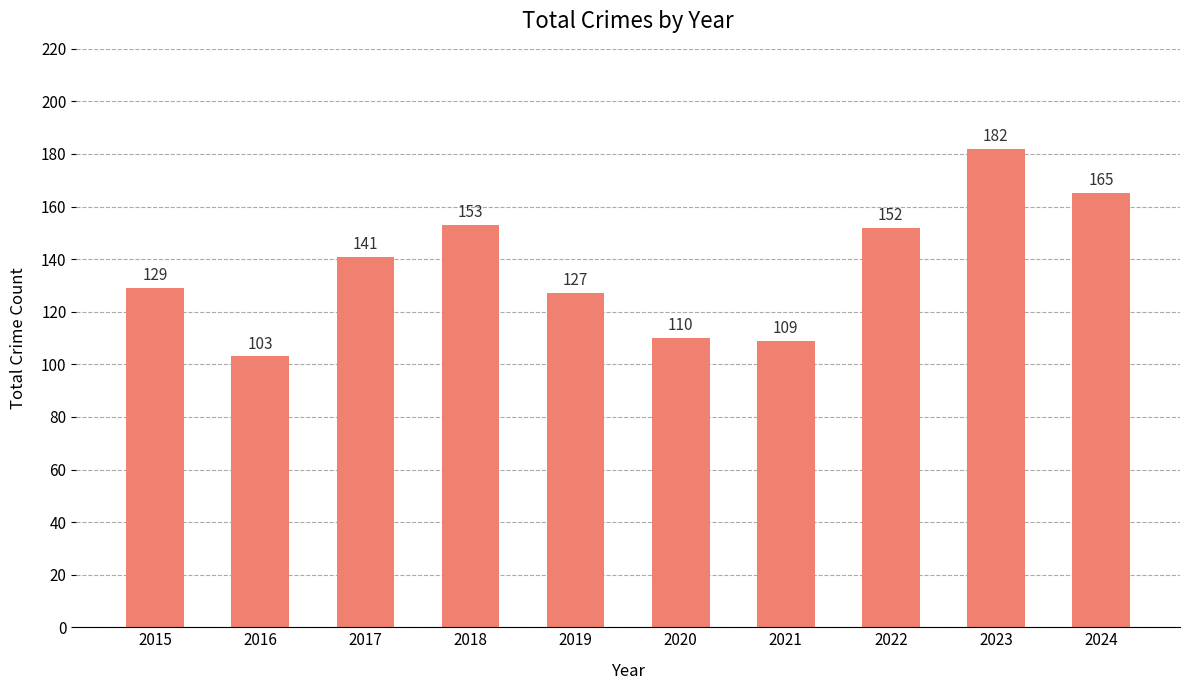

What is the value of the 5th bar from the left?

127